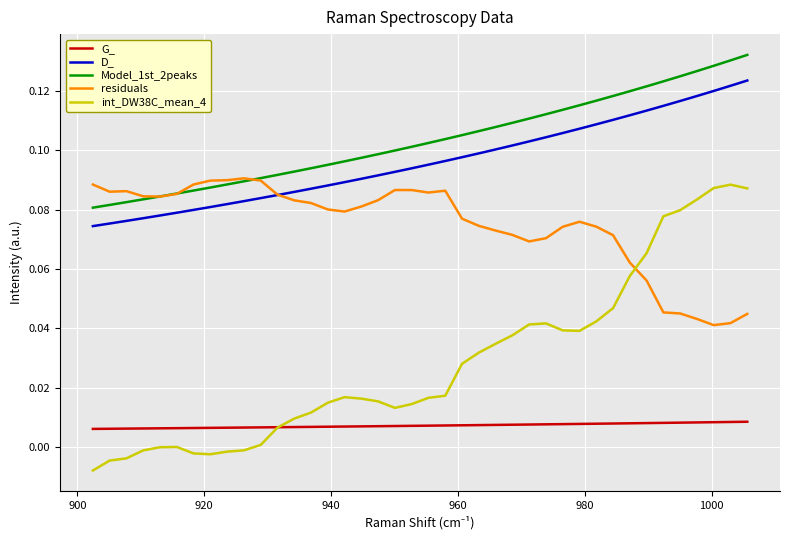

Which series has the largest range (max minus min)?

int_DW38C_mean_4